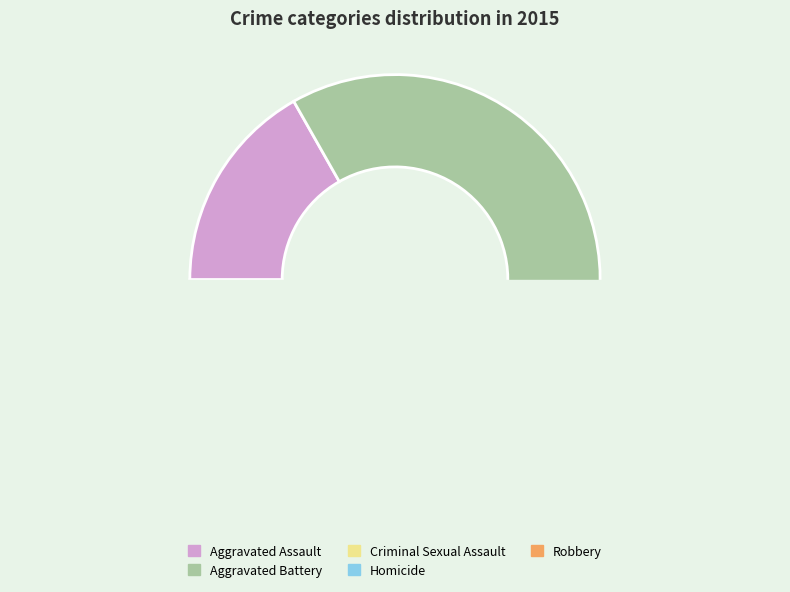

Is it true that Robbery is 40% of the pie?

True